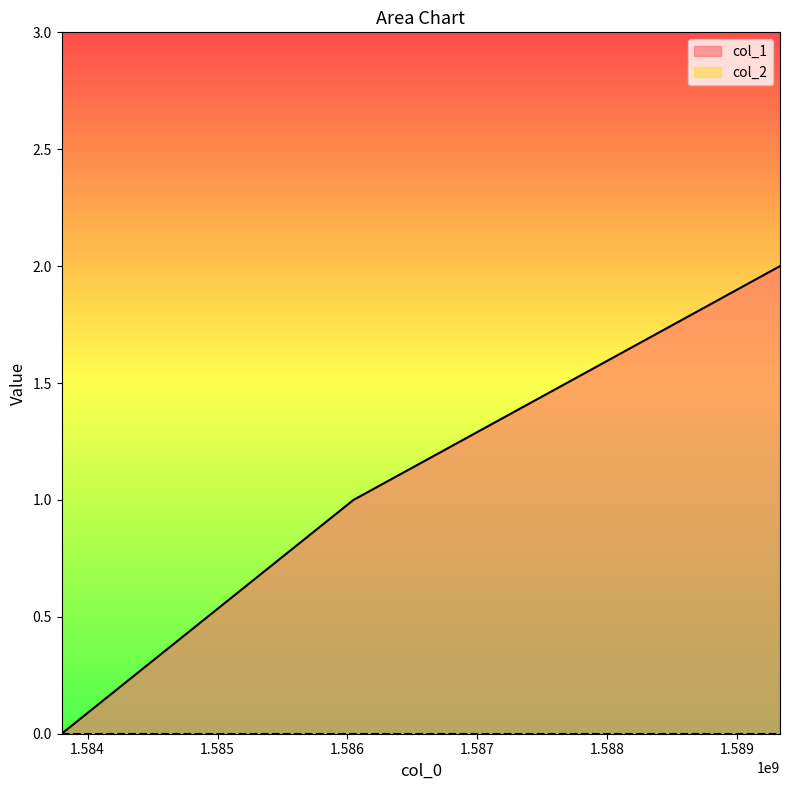

How many distinct data groups are displayed?

1